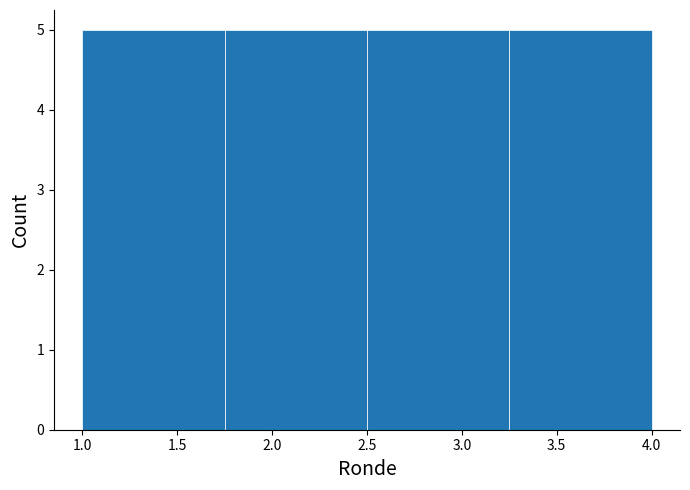

Reading left to right, transcribe this chart: for each bar, give the range it covers on the x-axis and its height. The values are not printed on the chart, so give them approximately, as read against the axis.

1.00 to 1.75: 5
1.75 to 2.50: 5
2.50 to 3.25: 5
3.25 to 4.00: 5